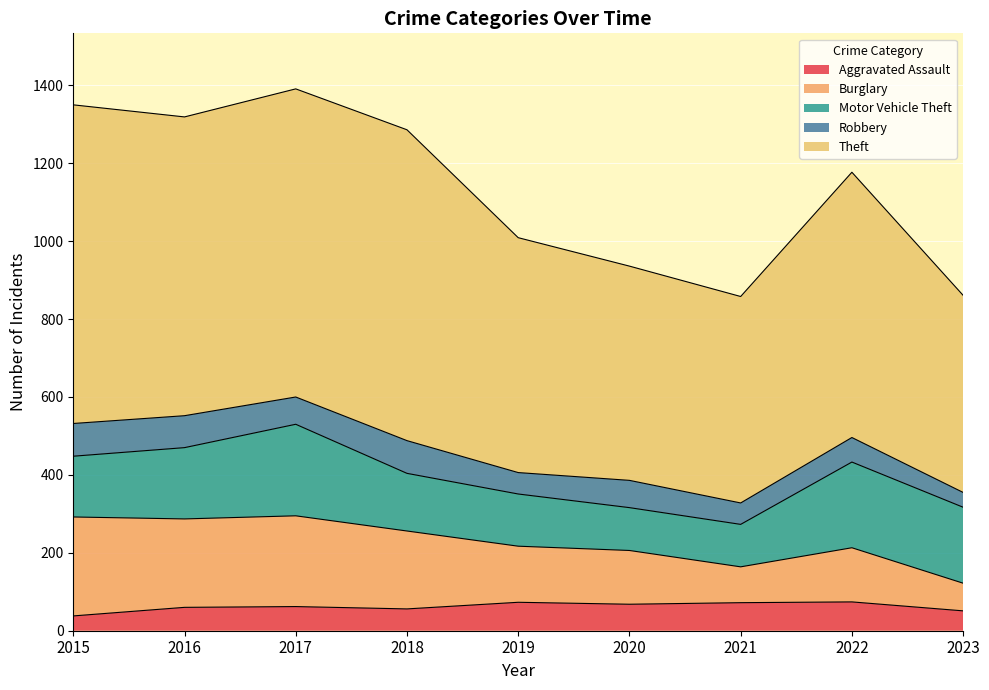

What is the maximum value for Aggravated Assault?

74